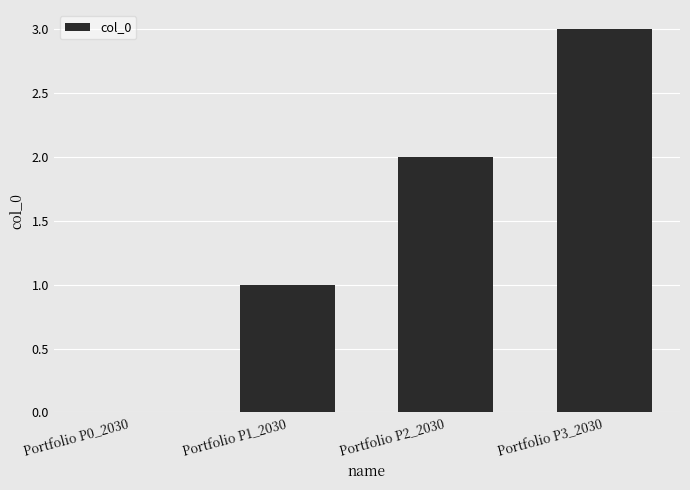

What is the maximum value shown in the chart?

3